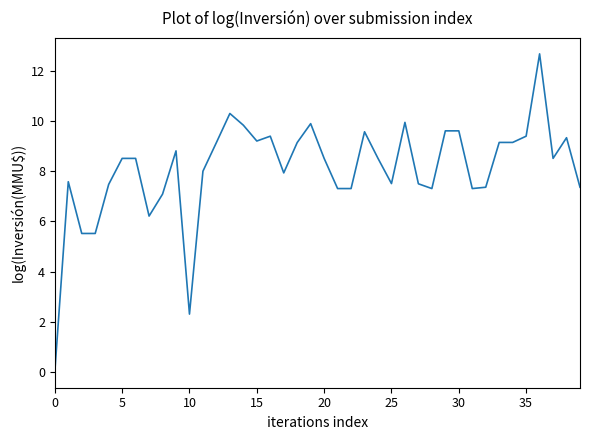

What is the difference between the maximum and minimum values?

12.7